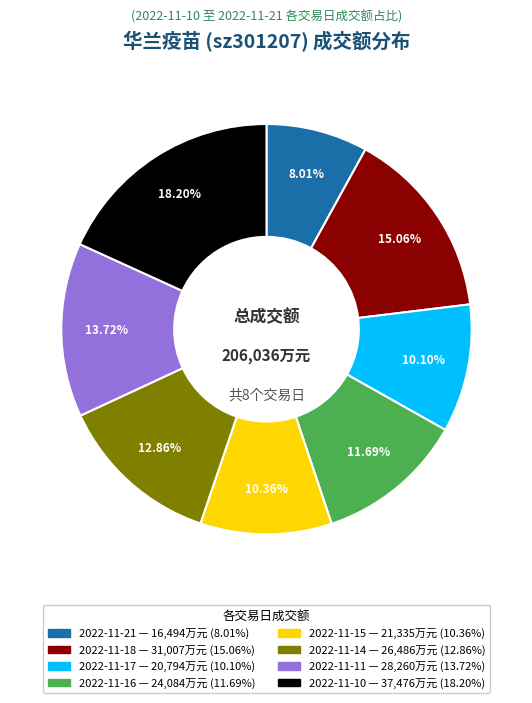

Does 2022-11-17 represent more than half of the total?

No